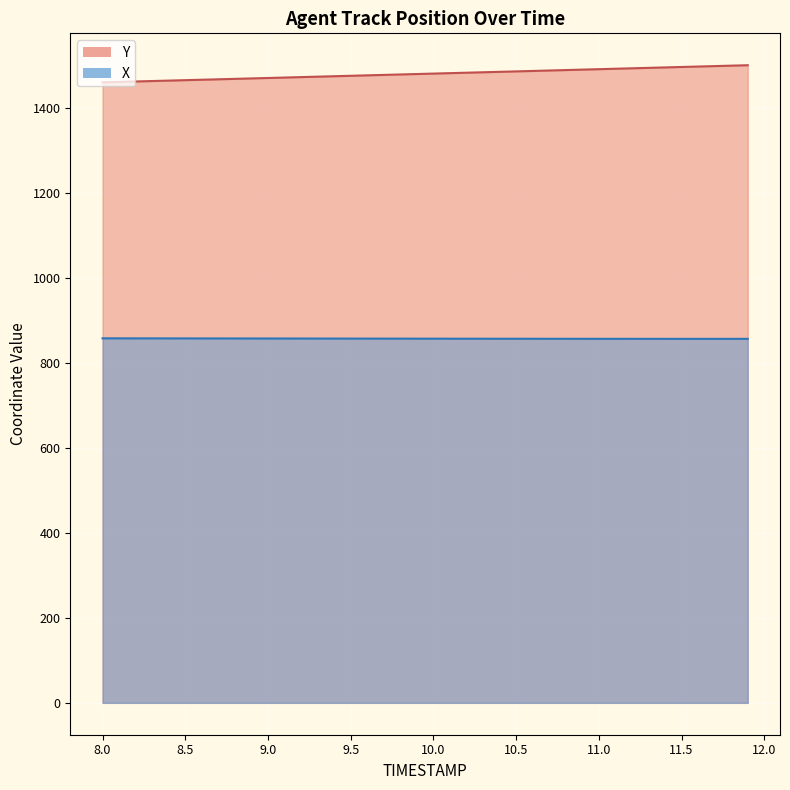

What is the label of the 28th point from the right?

9.2